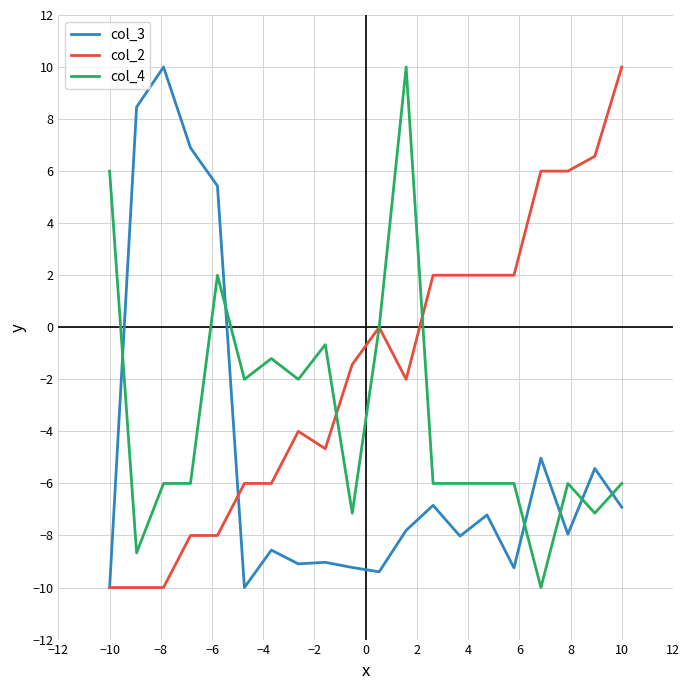

List the series in order of their overall mean, lowest first.

col_3, col_4, col_2